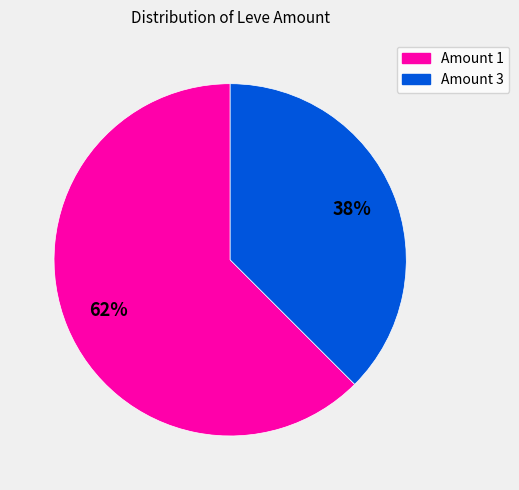

Combined, do Amount 3 and Amount 1 account for over 50%?

Yes